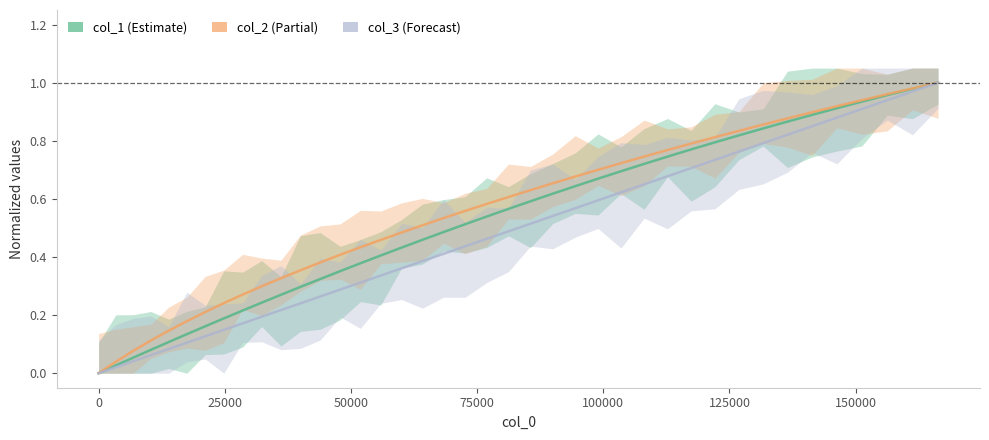

True or false: col_2 has a value of 1.4 at 34.

False